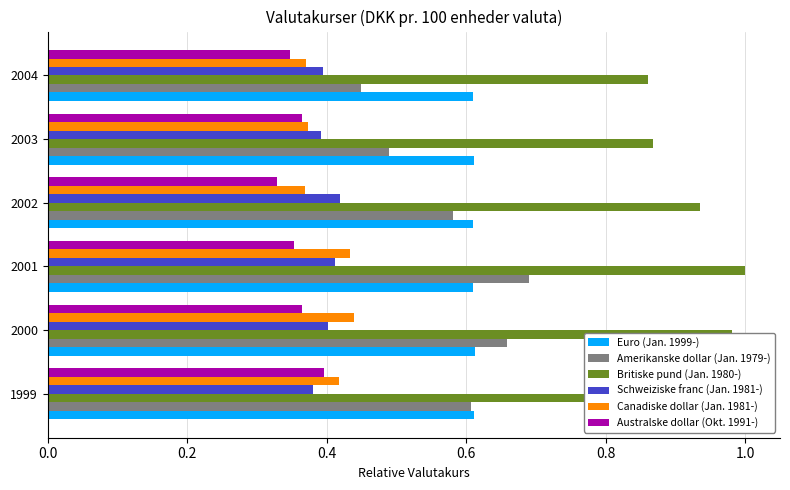

What are all the series names shown in the legend?

Euro (Jan. 1999-), Amerikanske dollar (Jan. 1979-), Britiske pund (Jan. 1980-), Schweiziske franc (Jan. 1981-), Canadiske dollar (Jan. 1981-), Australske dollar (Okt. 1991-)